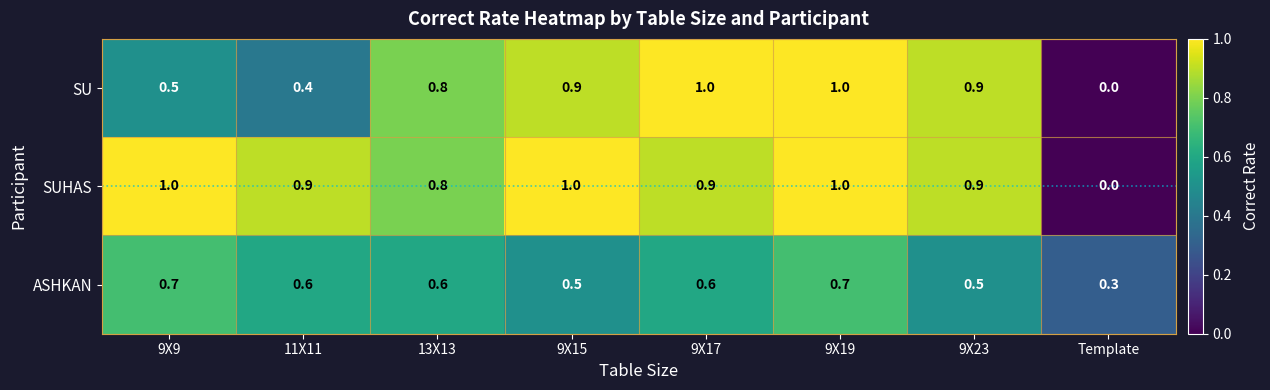

What is the total value across all series at Template?

0.3